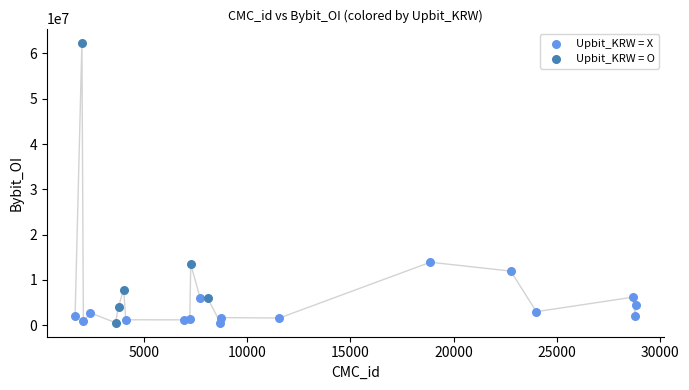

Which series has the largest Y range (max minus min)?

Upbit_KRW = O